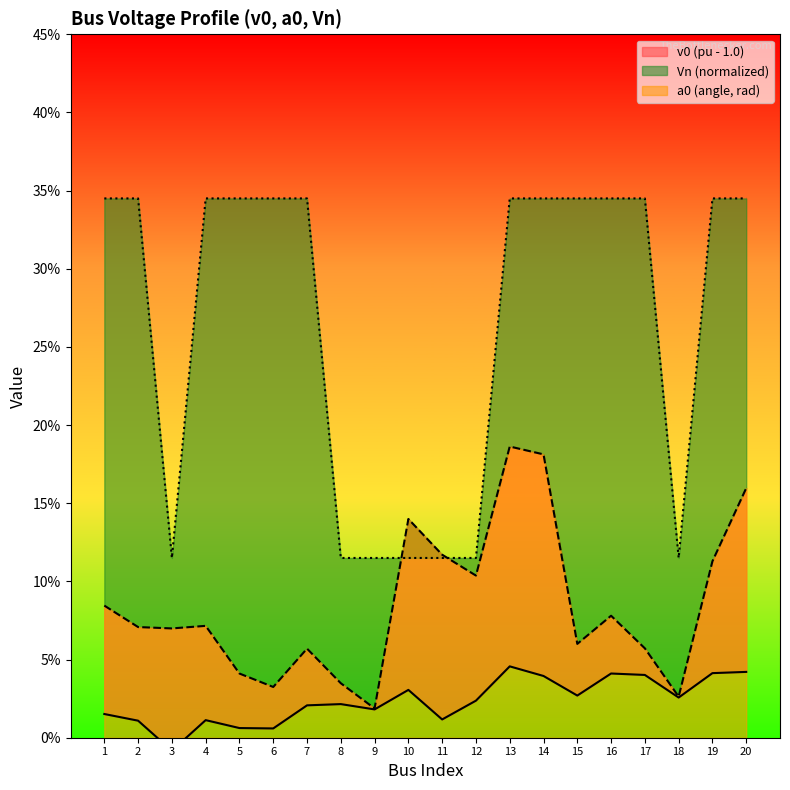

How many lines are shown in the chart?

3